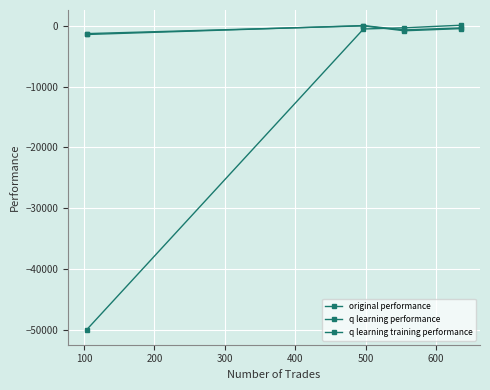

Where do q learning training performance and q learning performance first cross each other?

100 and 200